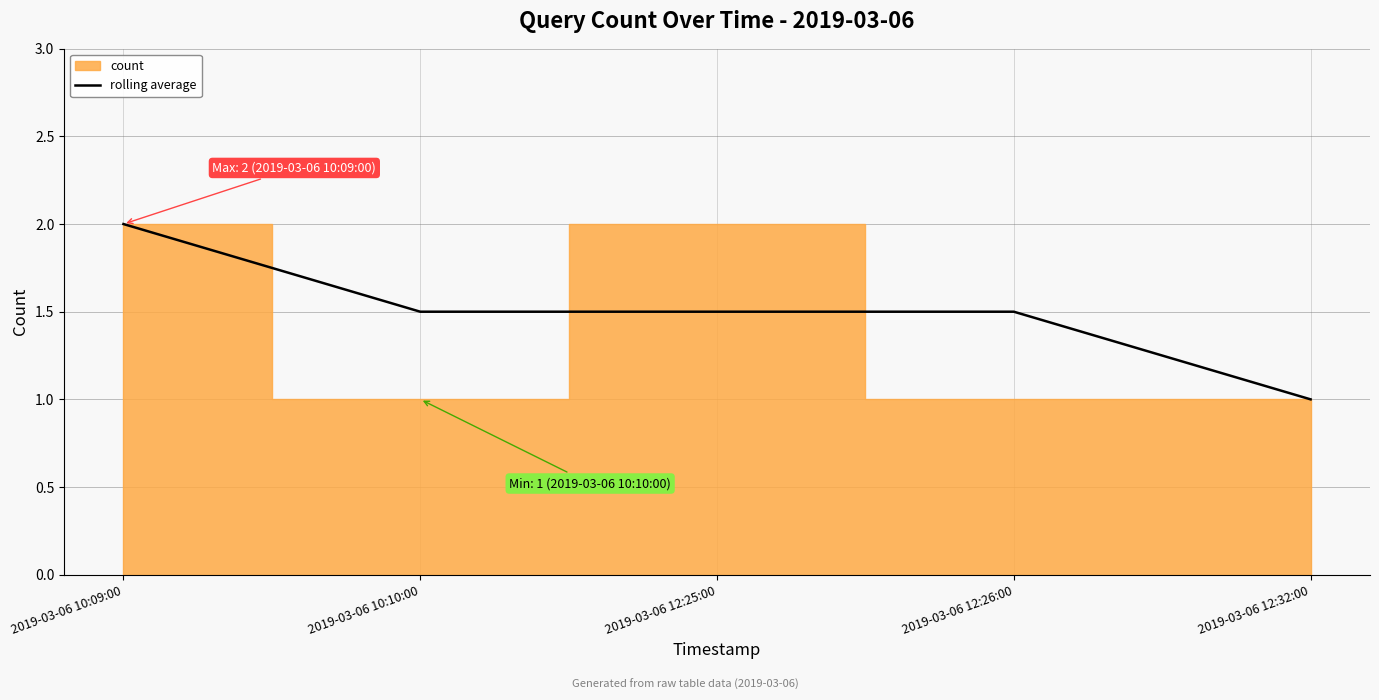

Does the chart have visible grid lines?

Yes